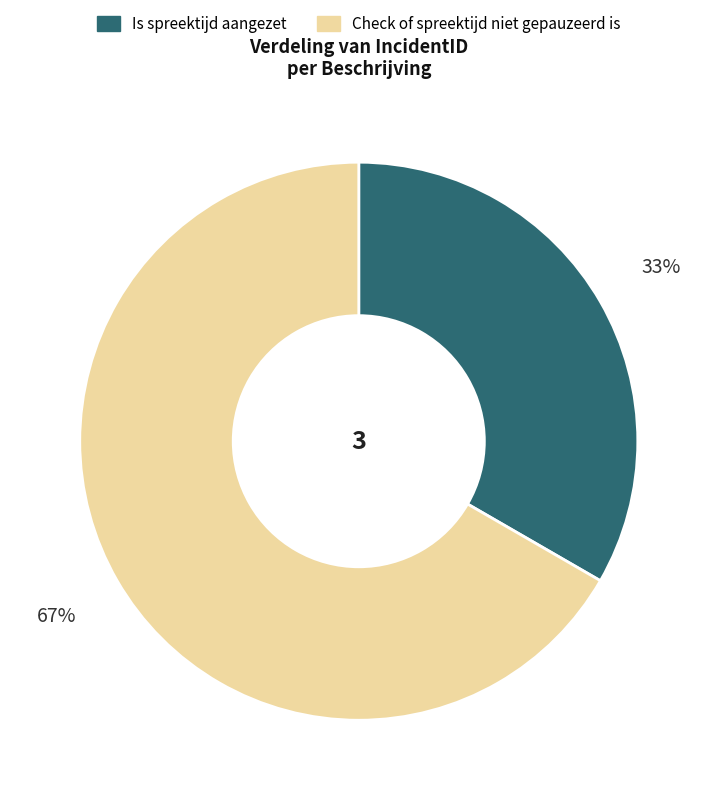

To the nearest percent, what is the average slice percentage?

50%